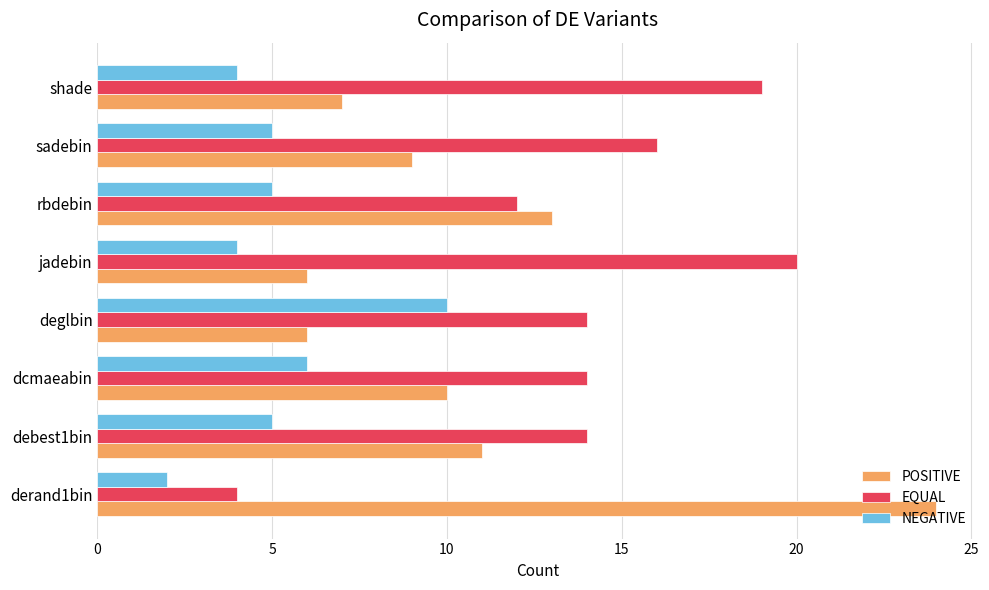

Is the value of POSITIVE at rbdebin greater than the value of EQUAL at rbdebin?

Yes